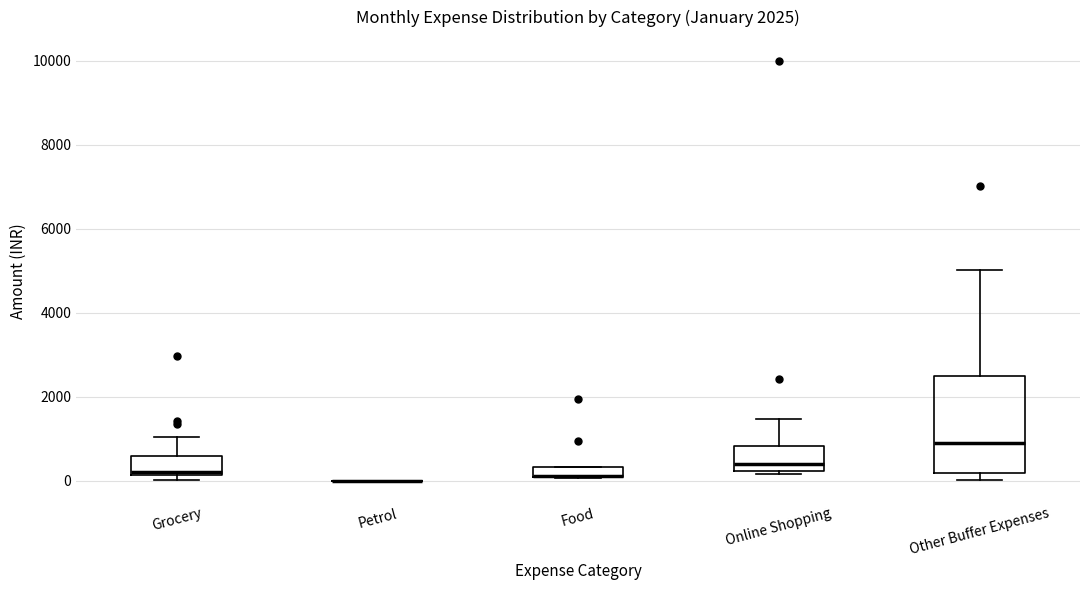

Where is the lower edge of the box for Food on the y-axis? The values are not printed on the chart, so give them approximately, as read against the axis.

0